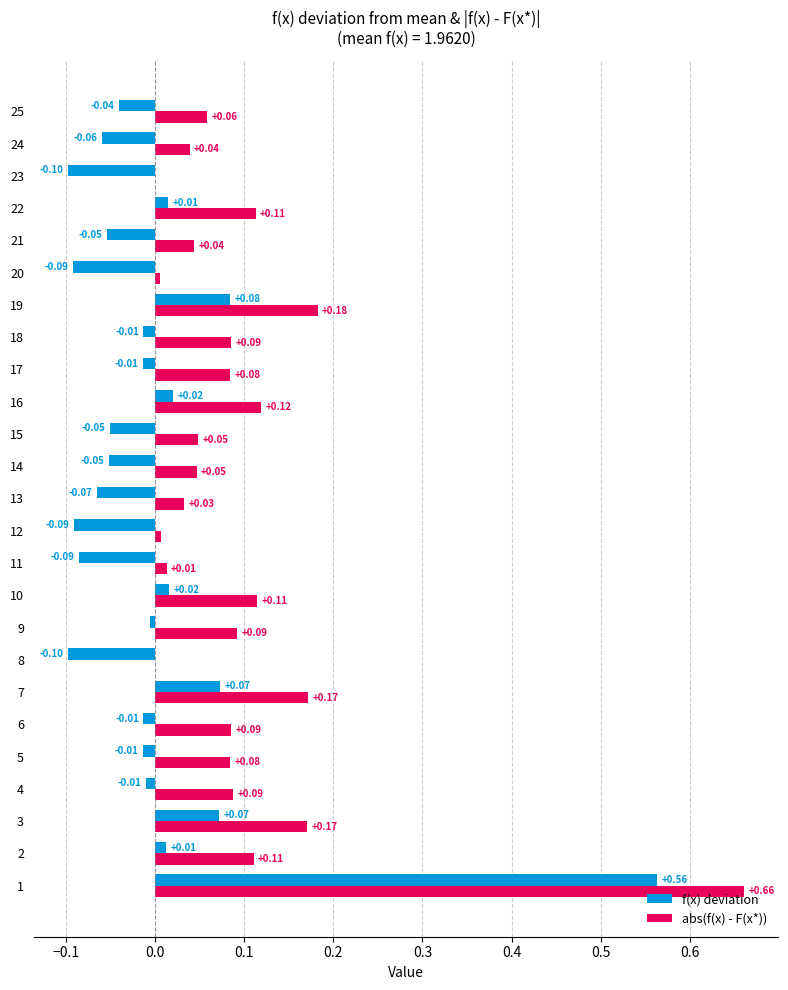

Which series has the largest total across all categories?

abs(f(x) - F(x*))